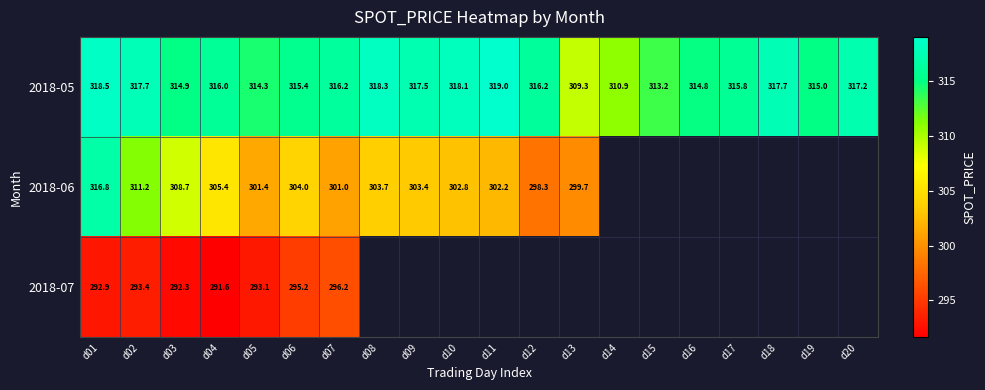

At d07, list the series in order from largest to smallest.

2018-05, 2018-06, 2018-07